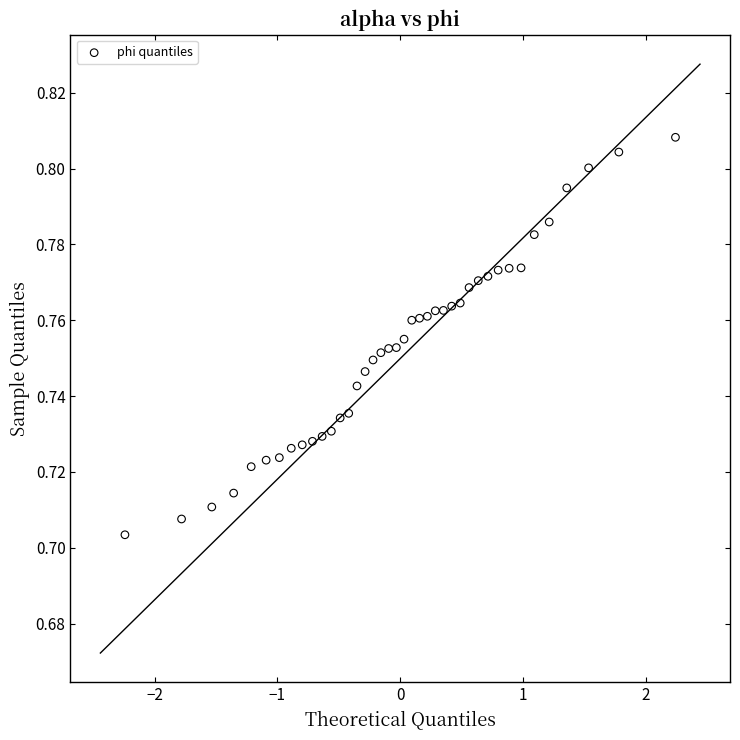

What is the range of X values (max minus min)?

4.5